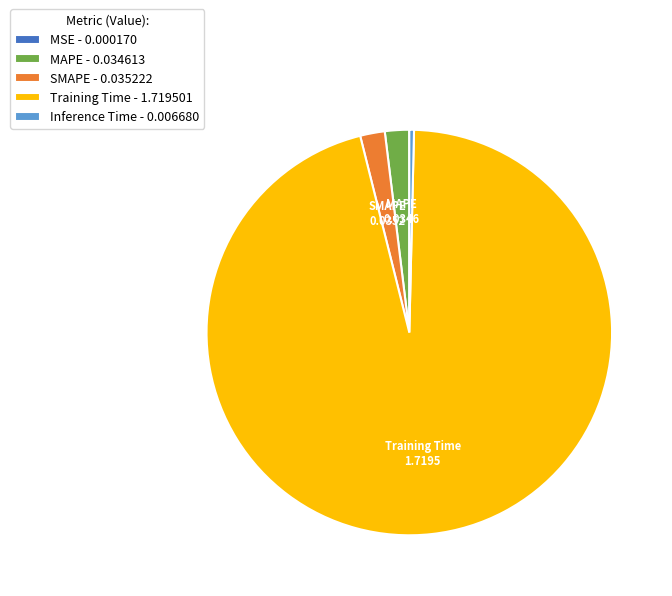

The Training Time - 1.719501 slice represents 96% of the pie. True or false?

True